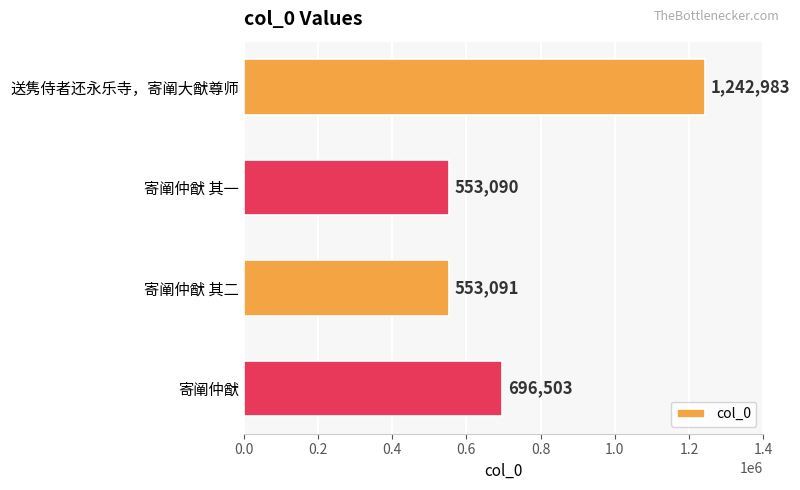

Between 送隽侍者还永乐寺，寄阐大猷尊师 and 寄阐仲猷 其二, which is larger?

送隽侍者还永乐寺，寄阐大猷尊师